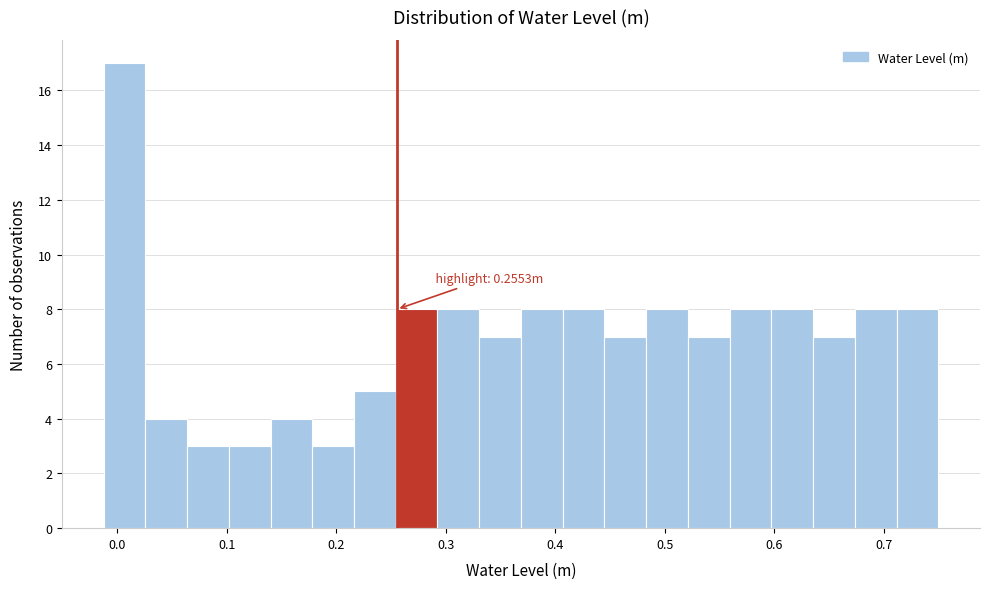

Read against the x-axis, roughly where is the centre of the tallest bar?

0.01